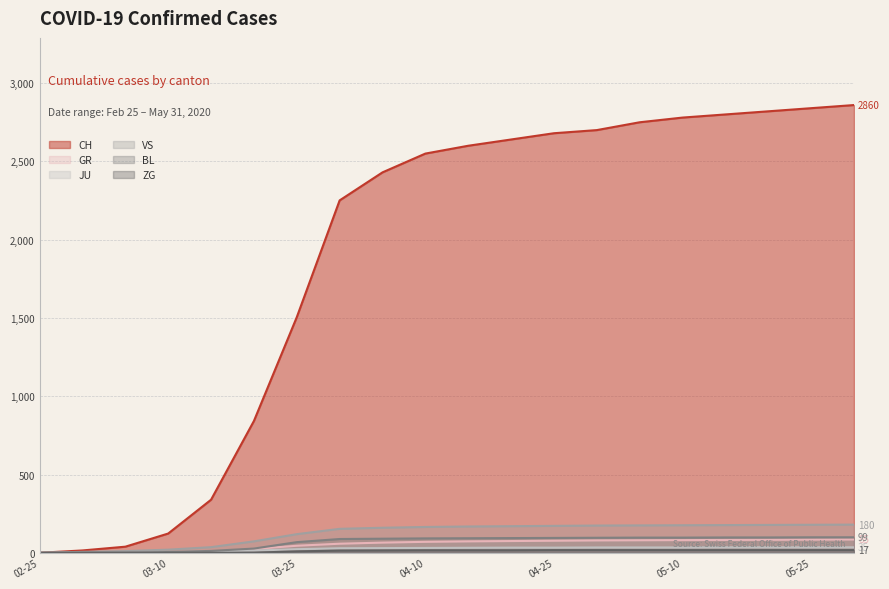

What is the average value of the BL series?

68